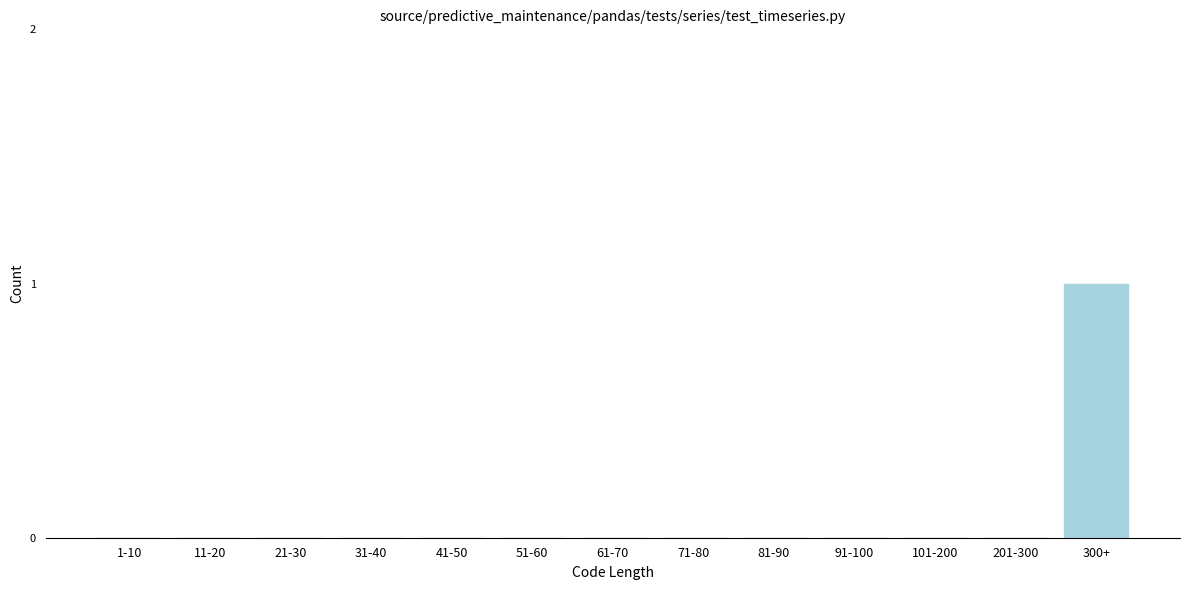

Reading right to left, list all the values displayed in this chart.

300+=1	201-300=0	101-200=0	91-100=0	81-90=0	71-80=0	61-70=0	51-60=0	41-50=0	31-40=0	21-30=0	11-20=0	1-10=0